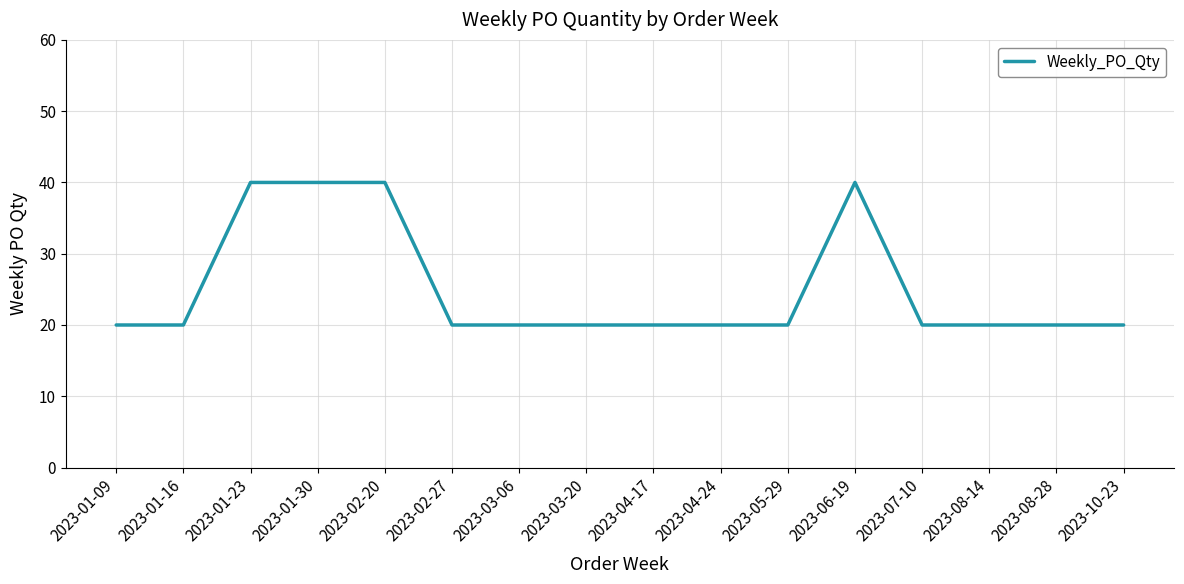

What is the change in value from 2023-01-16 to 2023-01-30?

+20